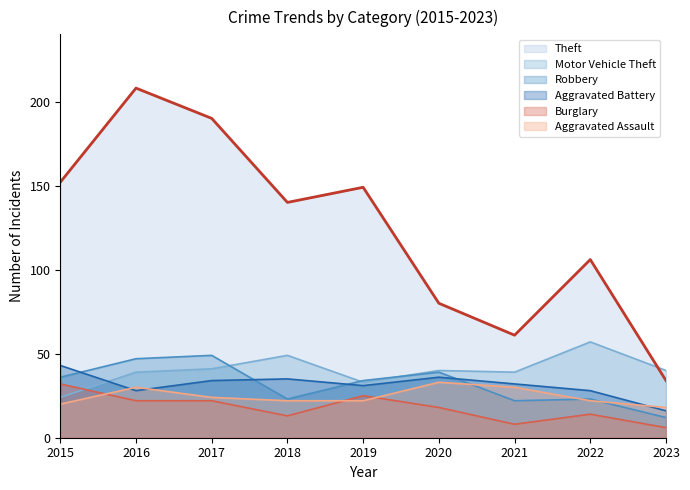

True or false: Motor Vehicle Theft and Theft cross at least once.

True